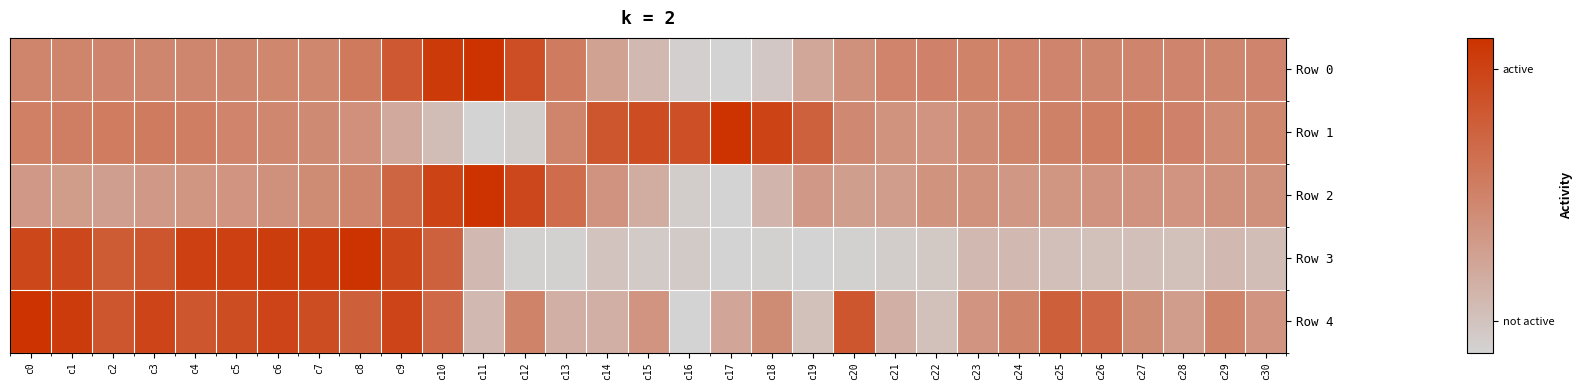

At which category is the sum across all series the highest?

c9